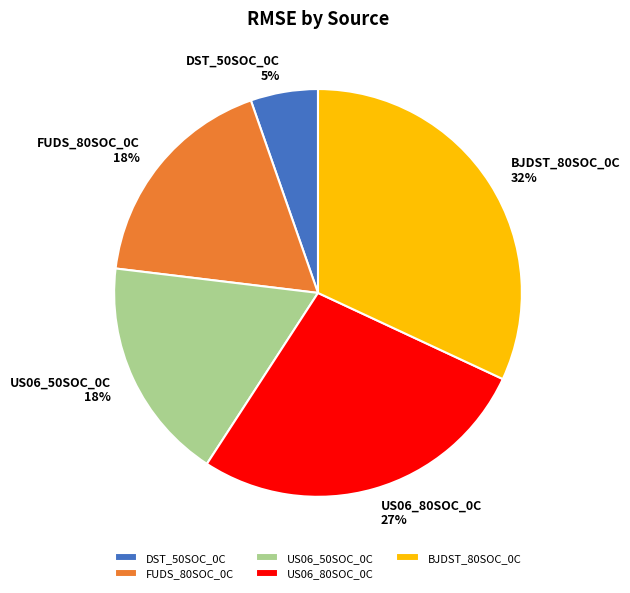

Count the number of slices in the pie.

5